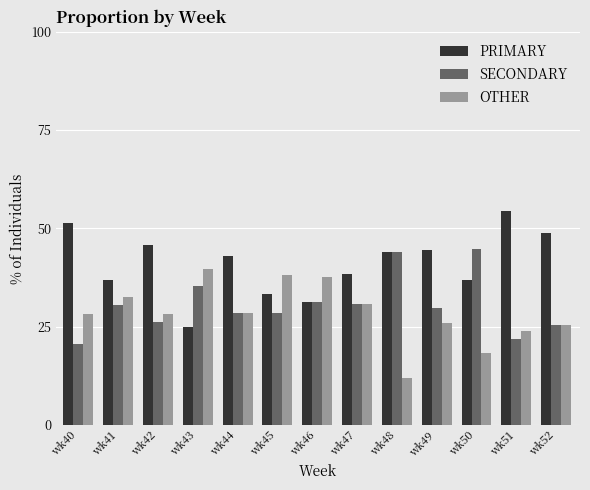

Read the PRIMARY value at wk49.

44.4